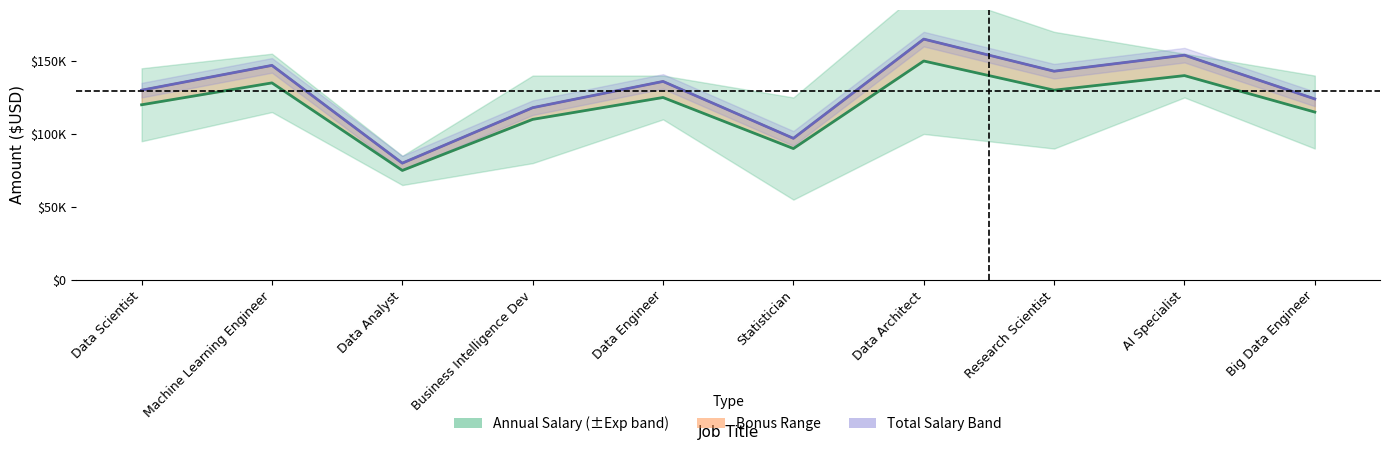

At Data Scientist, list the series in order from smallest to largest.

Annual Salary ($USD), Total Salary (+)